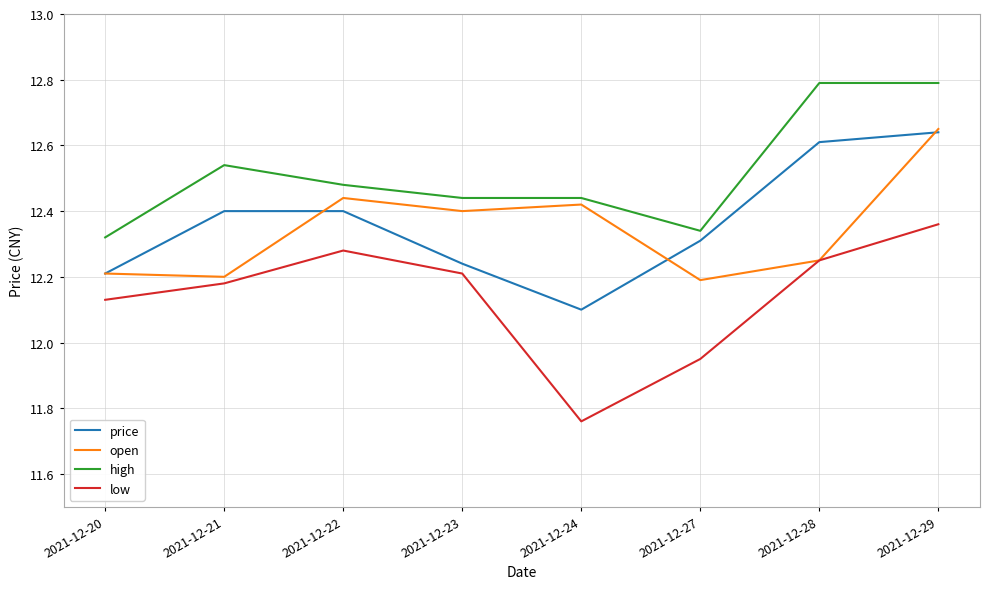

What is the greatest value displayed?

12.8